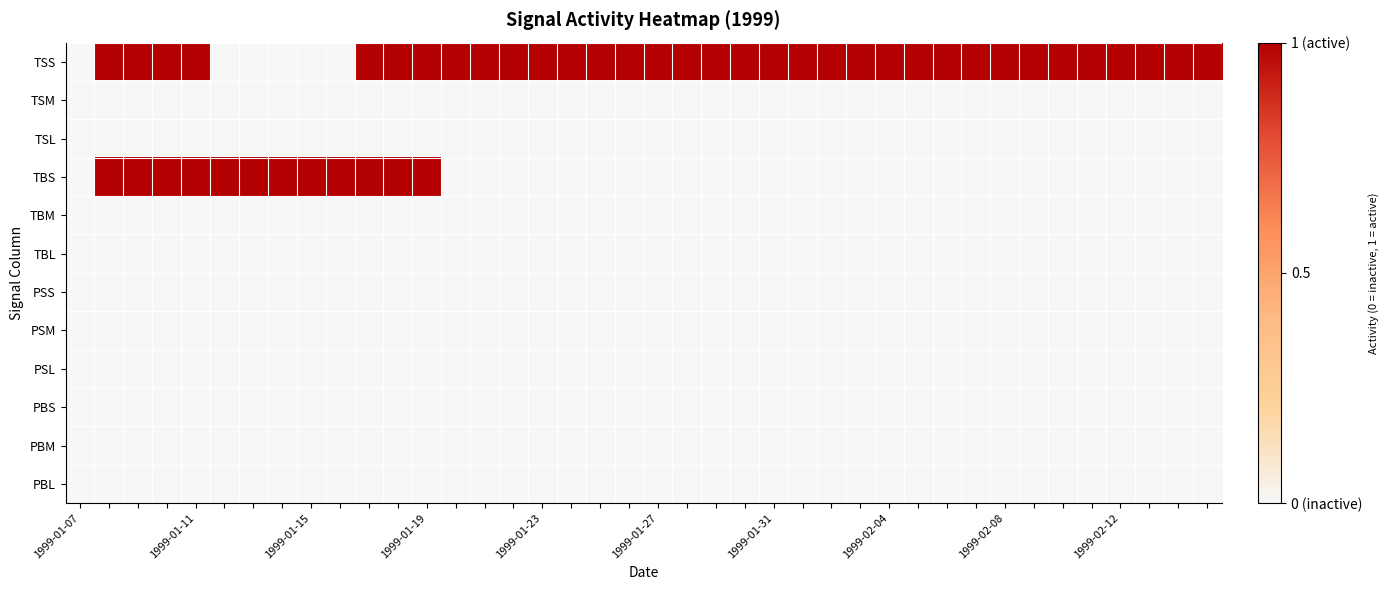

Reading right to left, list all the values displayed in this chart.

TSS: 1	1	1	1	1	1	1	1	1	1	1	1	1	1	1	1	1	1	1	1	1	1	1	1	1	1	1	1	1	1	0	0	0	0	0	1	1	1	1	0
TSM: 0	0	0	0	0	0	0	0	0	0	0	0	0	0	0	0	0	0	0	0	0	0	0	0	0	0	0	0	0	0	0	0	0	0	0	0	0	0	0	0
TSL: 0	0	0	0	0	0	0	0	0	0	0	0	0	0	0	0	0	0	0	0	0	0	0	0	0	0	0	0	0	0	0	0	0	0	0	0	0	0	0	0
TBS: 0	0	0	0	0	0	0	0	0	0	0	0	0	0	0	0	0	0	0	0	0	0	0	0	0	0	0	1	1	1	1	1	1	1	1	1	1	1	1	0
TBM: 0	0	0	0	0	0	0	0	0	0	0	0	0	0	0	0	0	0	0	0	0	0	0	0	0	0	0	0	0	0	0	0	0	0	0	0	0	0	0	0
TBL: 0	0	0	0	0	0	0	0	0	0	0	0	0	0	0	0	0	0	0	0	0	0	0	0	0	0	0	0	0	0	0	0	0	0	0	0	0	0	0	0
PSS: 0	0	0	0	0	0	0	0	0	0	0	0	0	0	0	0	0	0	0	0	0	0	0	0	0	0	0	0	0	0	0	0	0	0	0	0	0	0	0	0
PSM: 0	0	0	0	0	0	0	0	0	0	0	0	0	0	0	0	0	0	0	0	0	0	0	0	0	0	0	0	0	0	0	0	0	0	0	0	0	0	0	0
PSL: 0	0	0	0	0	0	0	0	0	0	0	0	0	0	0	0	0	0	0	0	0	0	0	0	0	0	0	0	0	0	0	0	0	0	0	0	0	0	0	0
PBS: 0	0	0	0	0	0	0	0	0	0	0	0	0	0	0	0	0	0	0	0	0	0	0	0	0	0	0	0	0	0	0	0	0	0	0	0	0	0	0	0
PBM: 0	0	0	0	0	0	0	0	0	0	0	0	0	0	0	0	0	0	0	0	0	0	0	0	0	0	0	0	0	0	0	0	0	0	0	0	0	0	0	0
PBL: 0	0	0	0	0	0	0	0	0	0	0	0	0	0	0	0	0	0	0	0	0	0	0	0	0	0	0	0	0	0	0	0	0	0	0	0	0	0	0	0